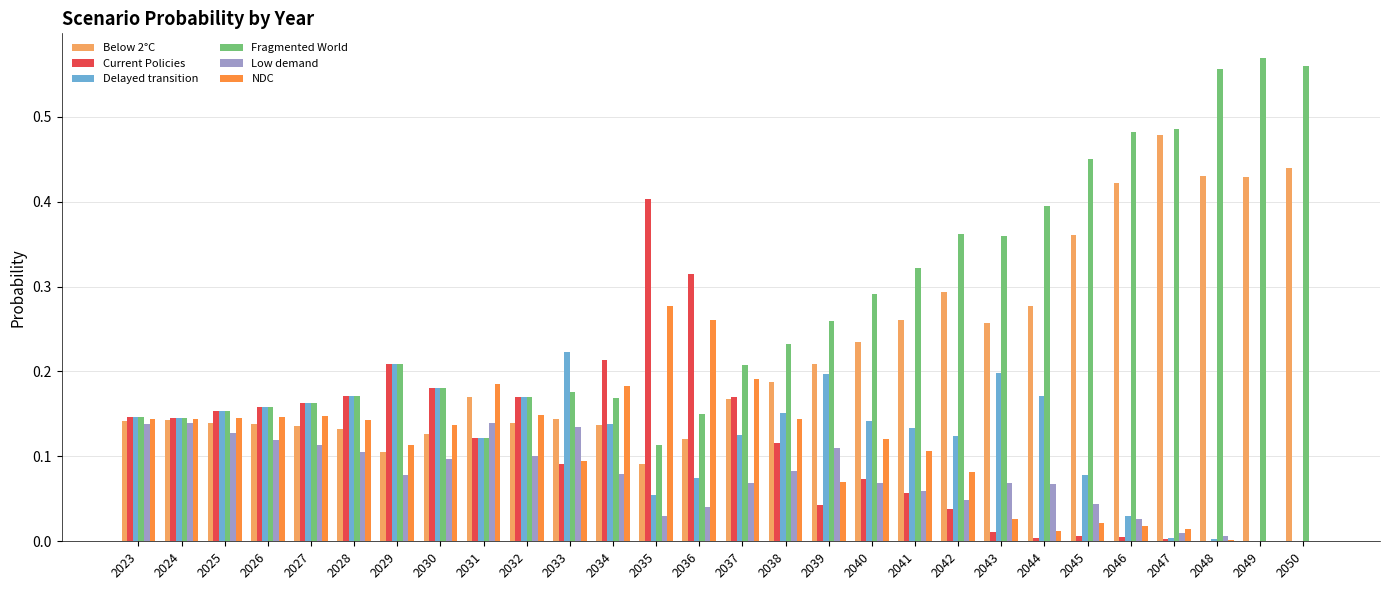

What is the total value across all series at 2036?

1.0